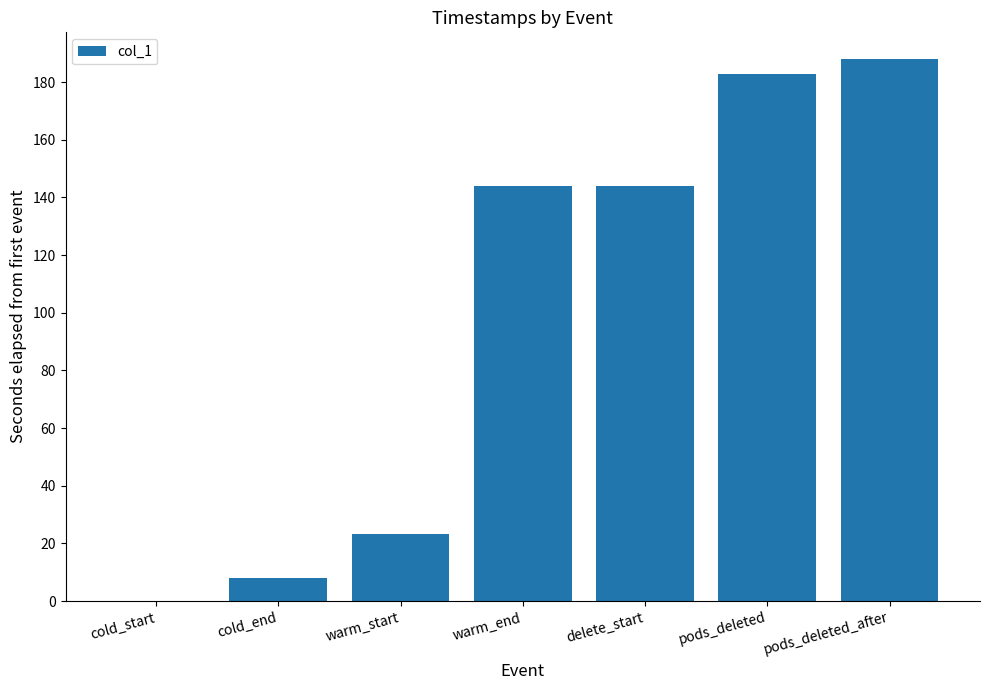

How many data points does each series have?

7